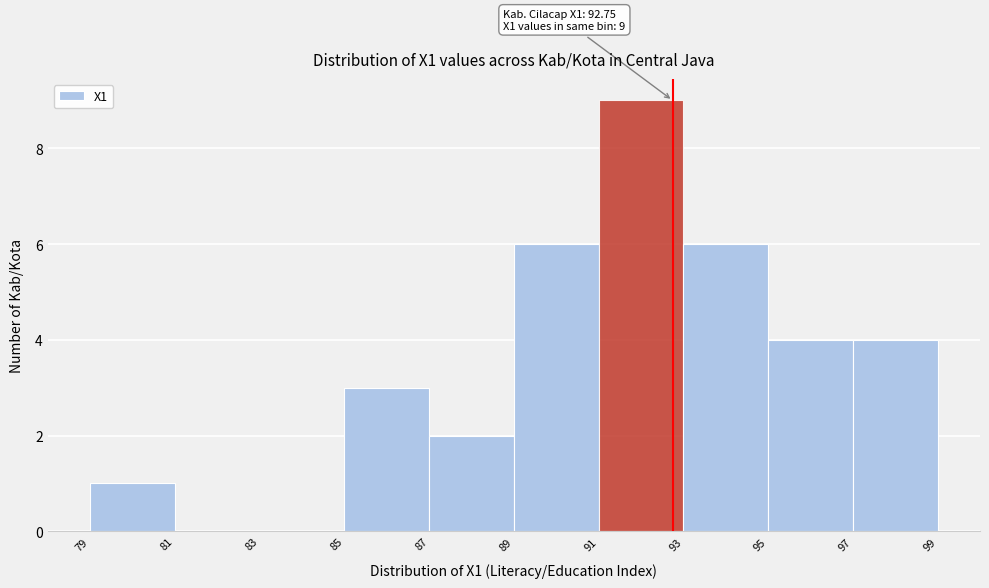

Over which range of the x-axis is the bar tallest?

91 to 93